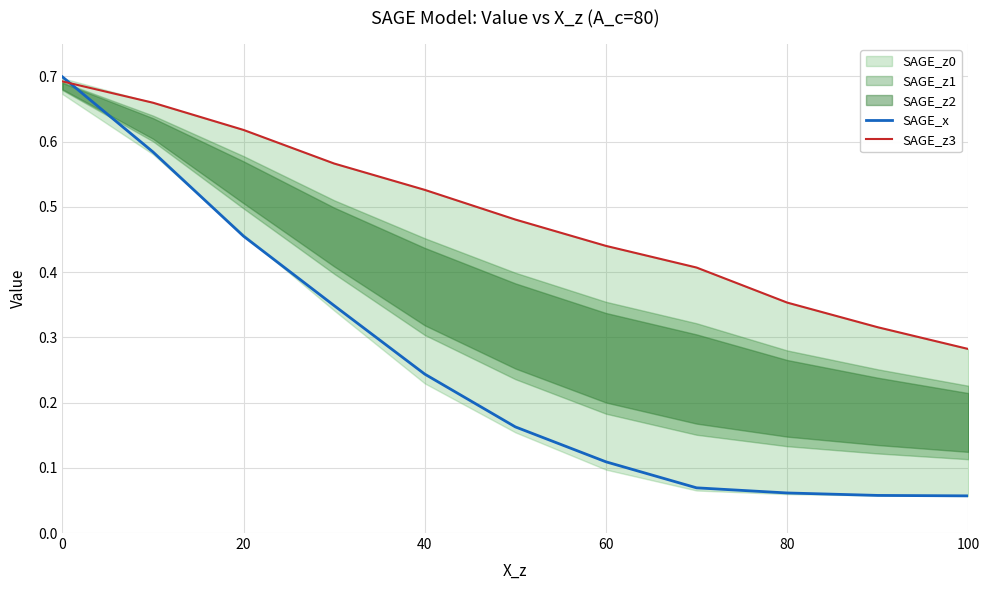

What is the difference between the second highest and minimum values in the SAGE_z3 series?

0.4